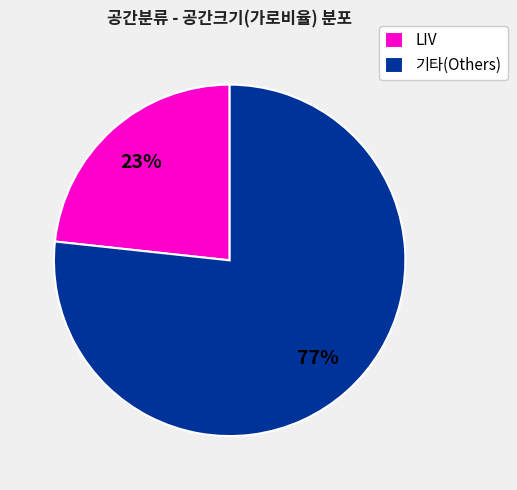

To the nearest percent, what percentage of the pie is 기타(Others)?

77%